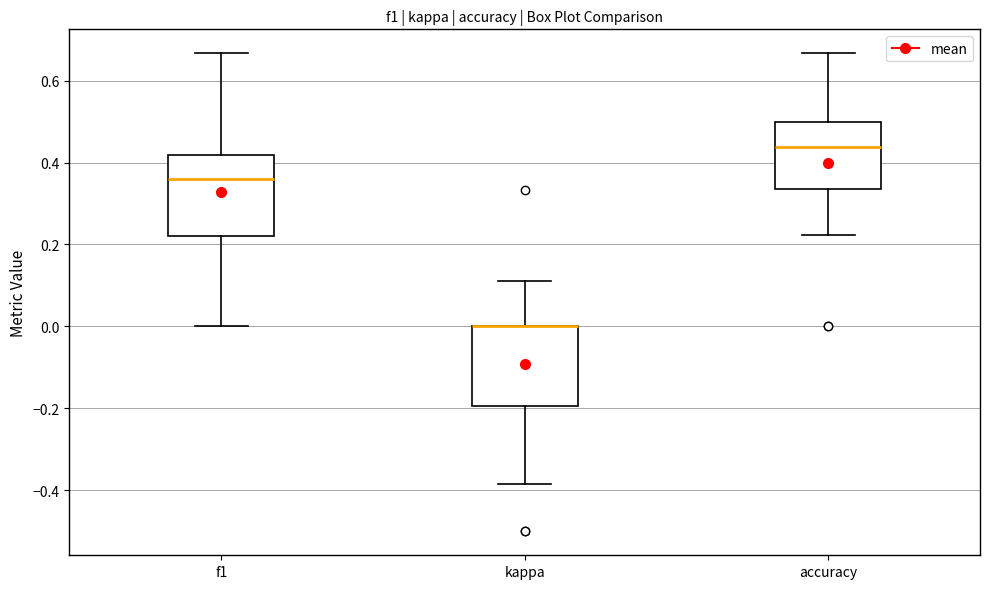

Reading left to right, transcribe this box plot: for each box, give where its median line is, the range the box spans, and where its two whiskers end, as read against the y-axis. The values are not printed on the chart, so give them approximately, as read against the axis.

f1: median 0.36, box 0.22 to 0.42, whiskers 0.00 to 0.66
kappa: median 0.00 (drawn on the box's upper edge), box -0.20 to 0.00, whiskers -0.38 to 0.10
accuracy: median 0.44, box 0.34 to 0.50, whiskers 0.22 to 0.66